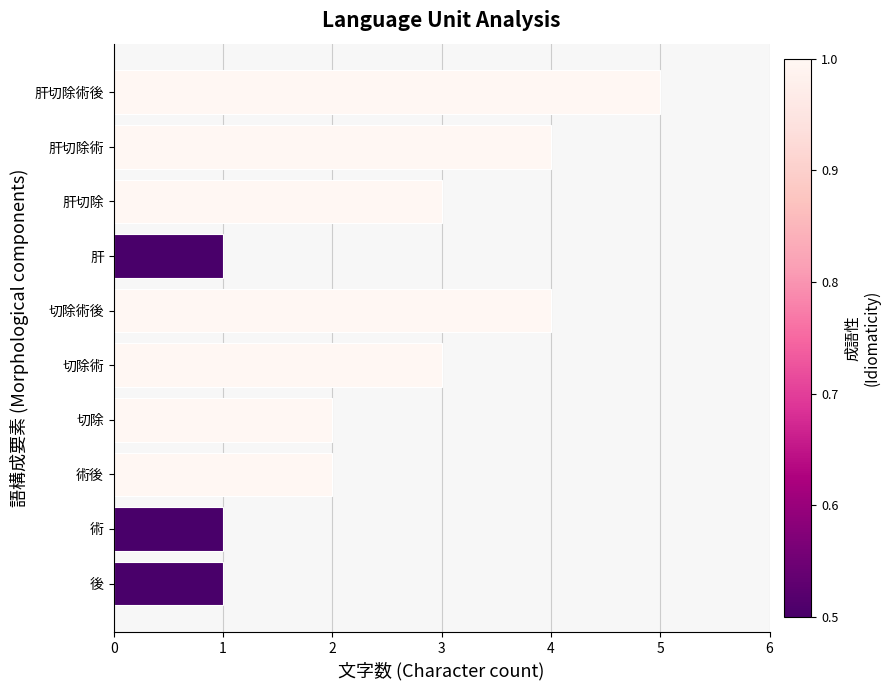

Reading bottom to top, what are all the values shown in this chart?

後=1	術=1	術後=2	切除=2	切除術=3	切除術後=4	肝=1	肝切除=3	肝切除術=4	肝切除術後=5